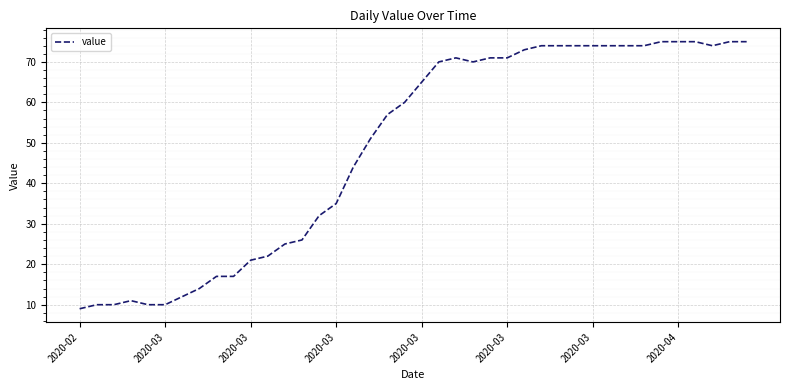

What is the difference between the maximum and minimum values?

66